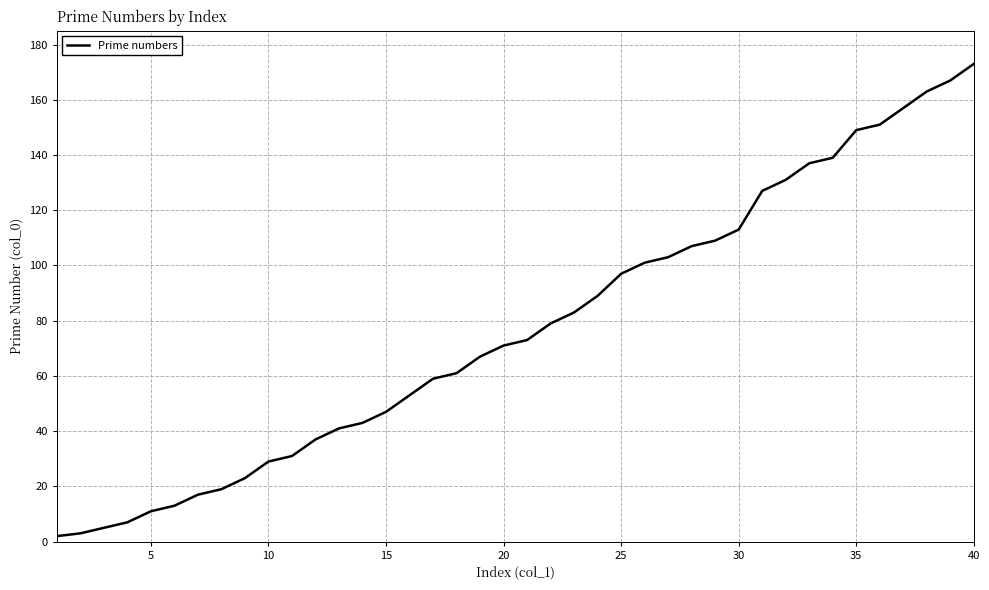

True or false: the data has more than 2 interior local peaks.

False